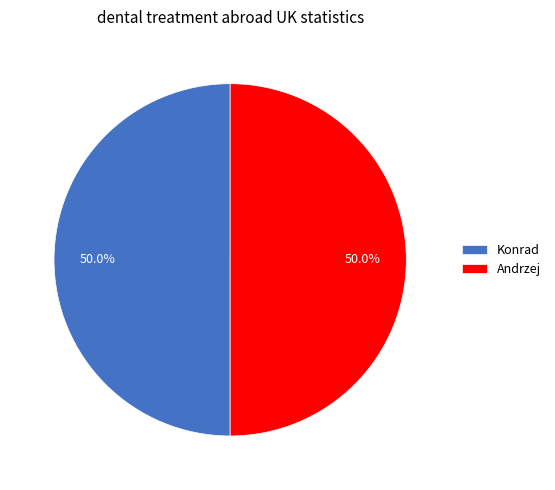

Approximately how many times larger is the value at Konrad compared to Andrzej?

1.0